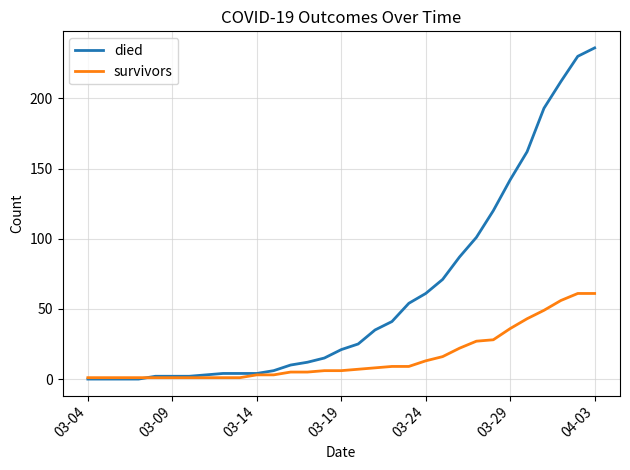

How many series are shown in this chart?

2